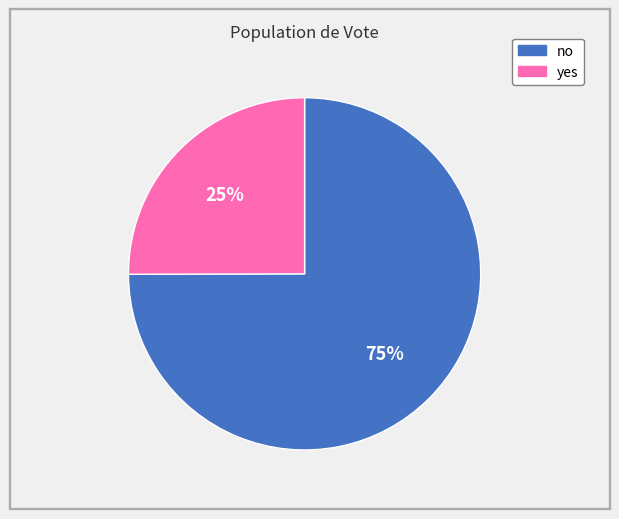

To the nearest percent, what is the average slice percentage?

50%